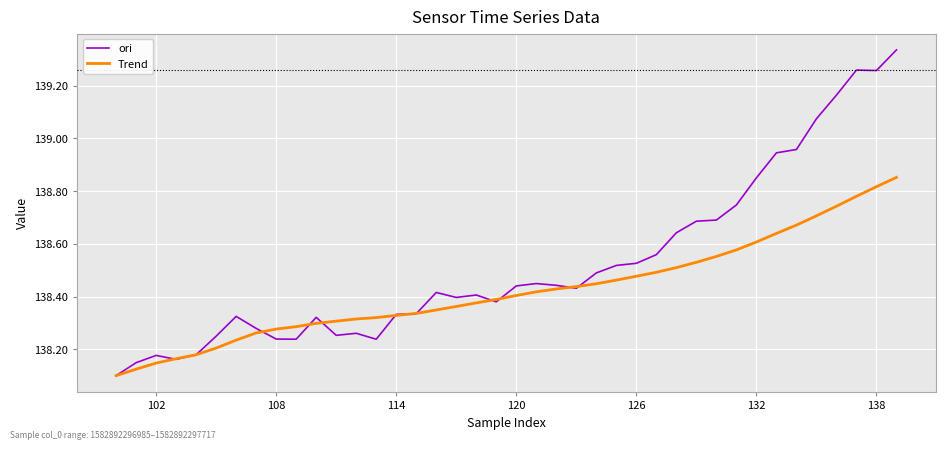

Which series has the largest total across all categories?

ori